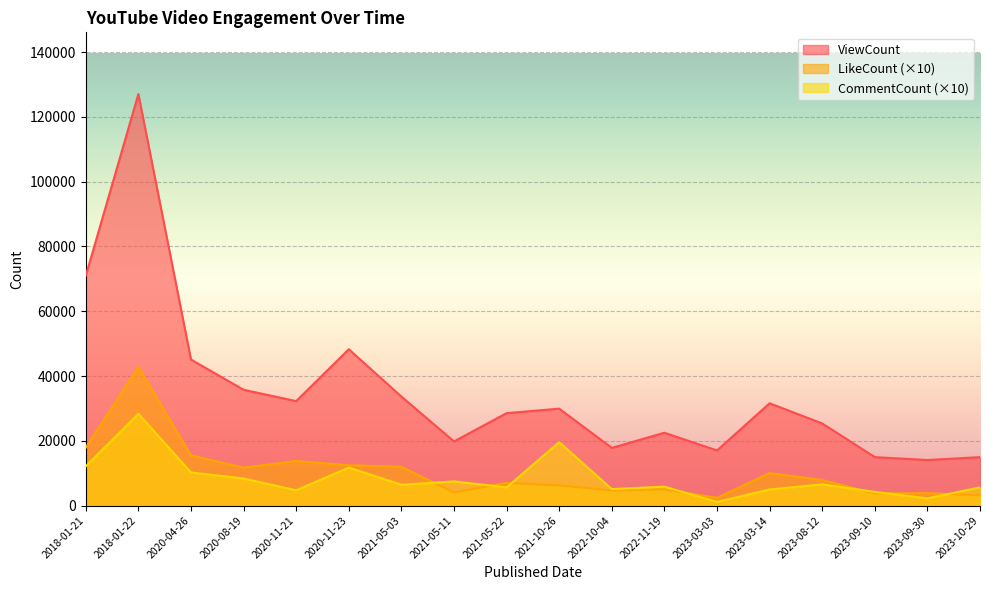

Which category has the lowest value in the CommentCount series?

2023-03-03